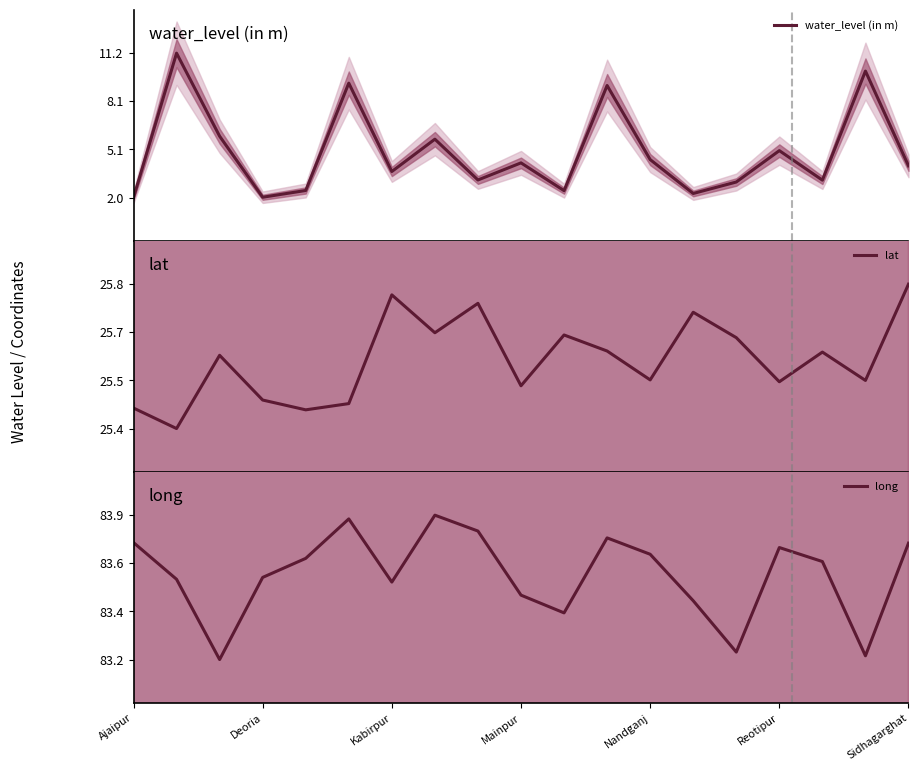

The value of long at 17 is 83.2. True or false?

True